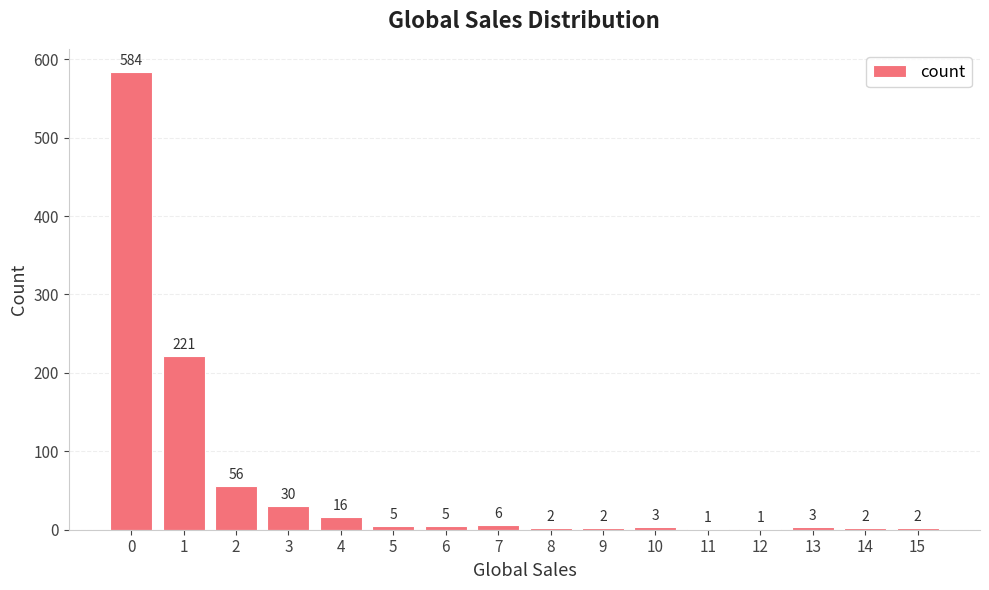

The chart shows a value of 3 at 10. True or false?

True